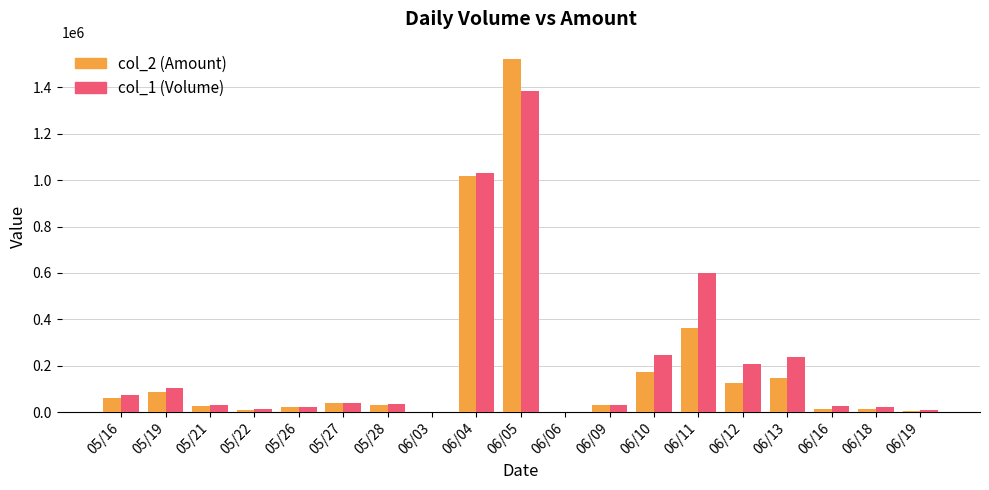

At which category is the sum across all series the highest?

06/05